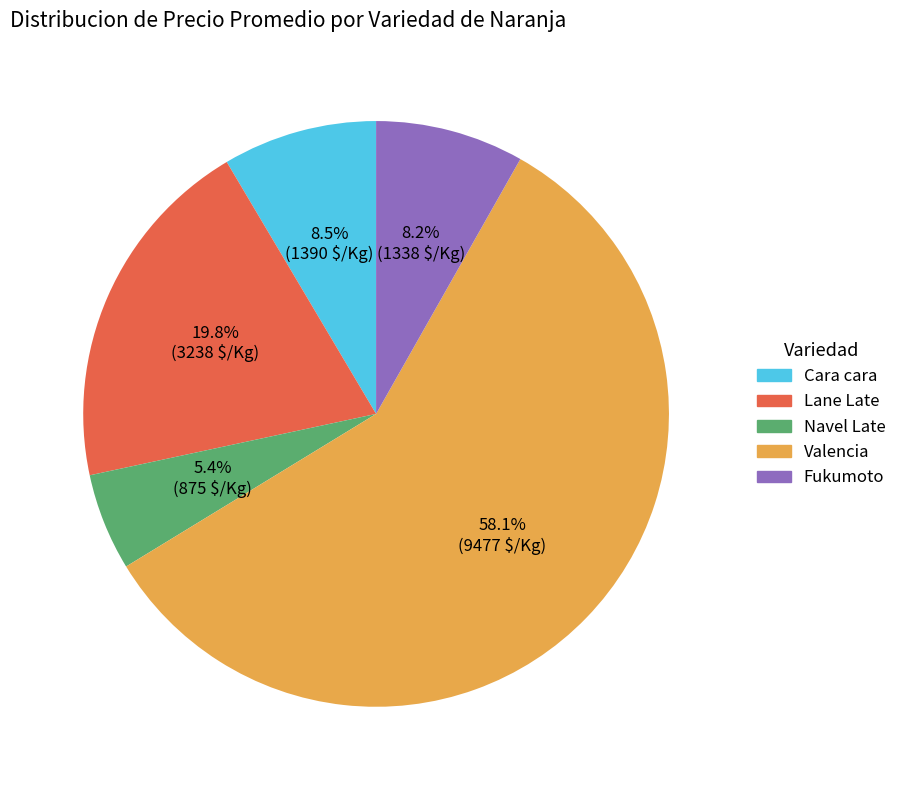

Does any single category account for the majority?

Yes